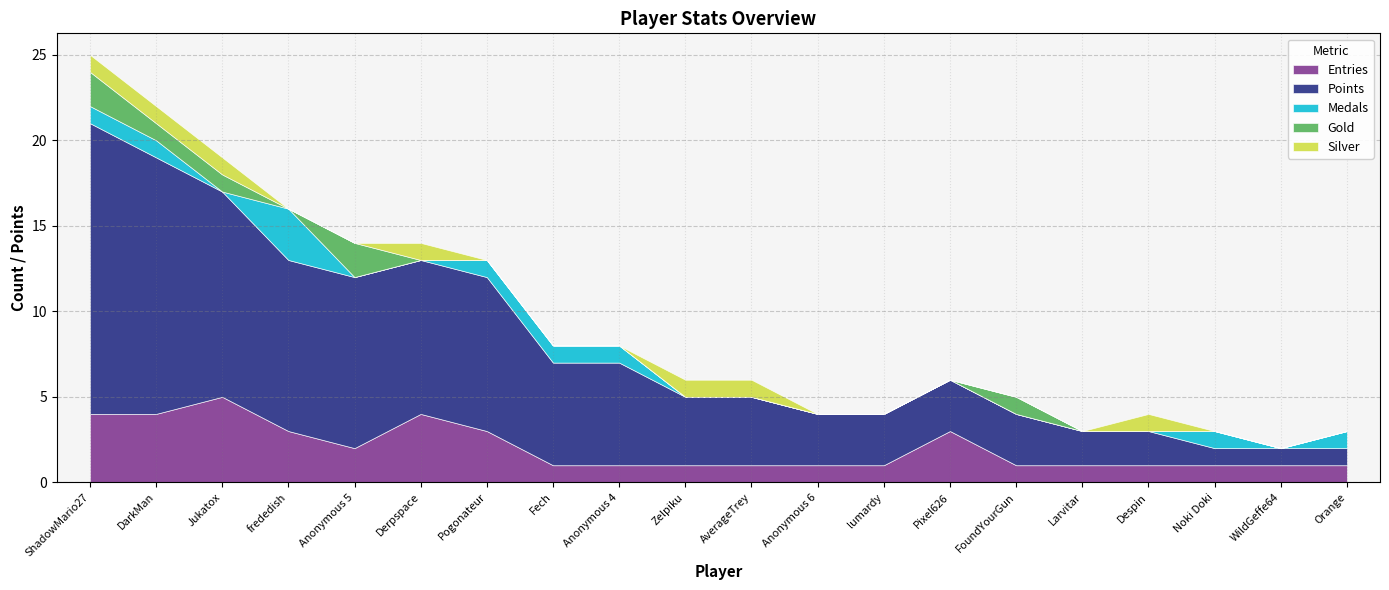

Does the chart display data point markers on the line(s)?

No